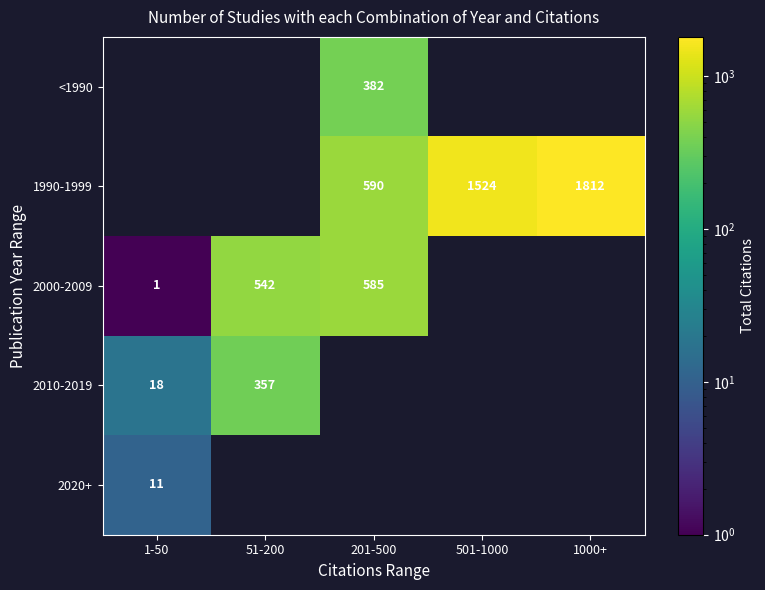

True or false: 2000-2009 has a value of 542 at 51-200.

True